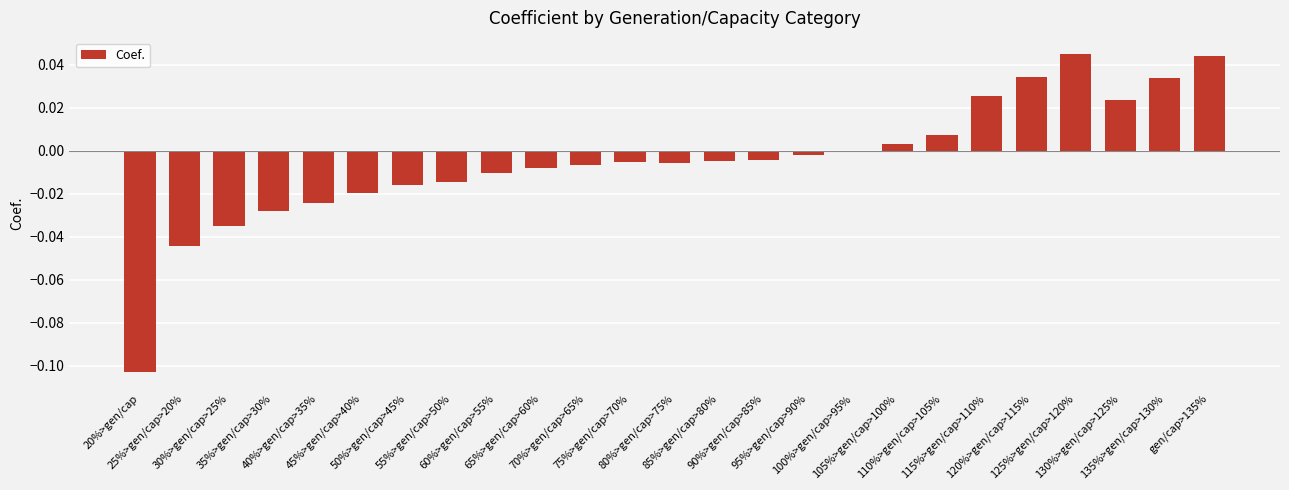

What position from the left is 35%>gen/cap>30%?

4